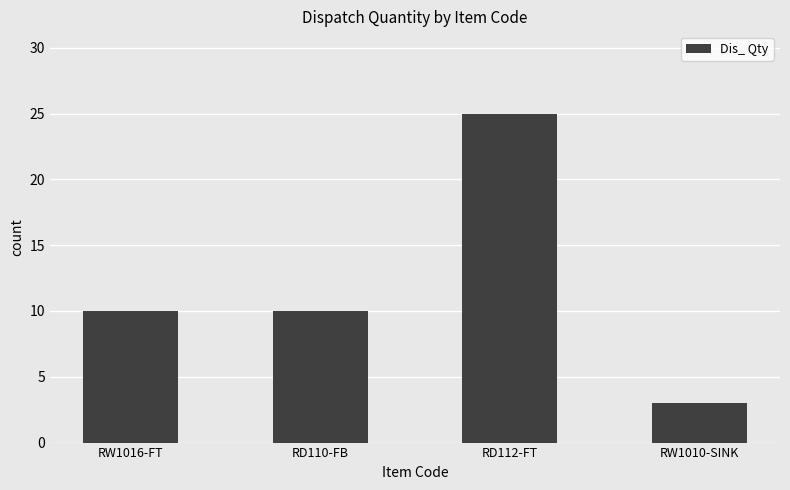

What value does the data have at RW1010-SINK, to the nearest 5?

5